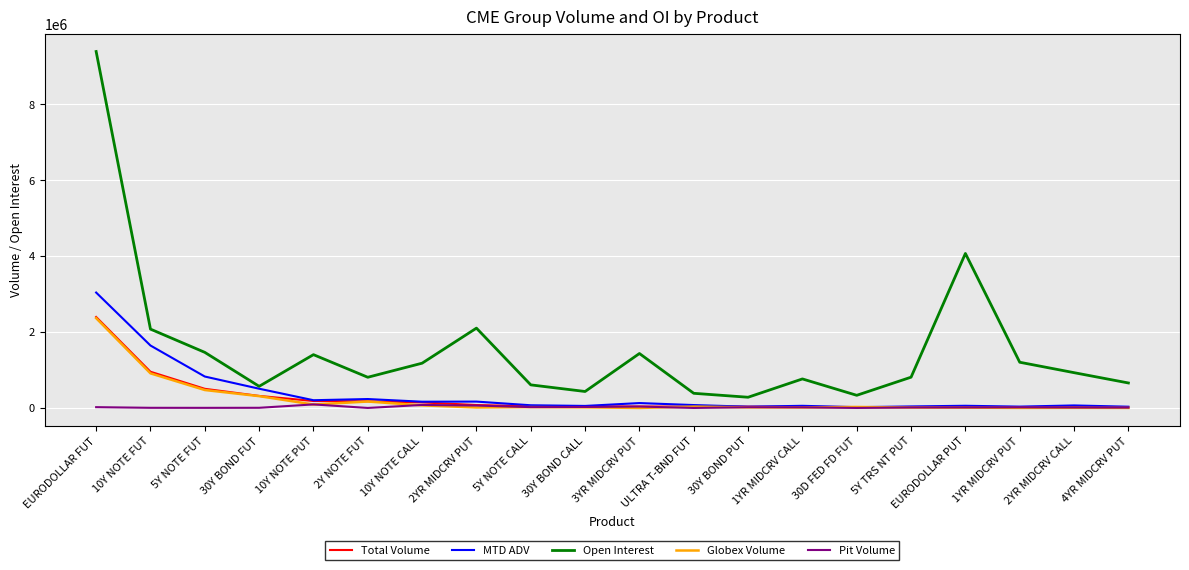

In Open Interest, how many points are higher than both neighbors (excluding endpoints)?

5